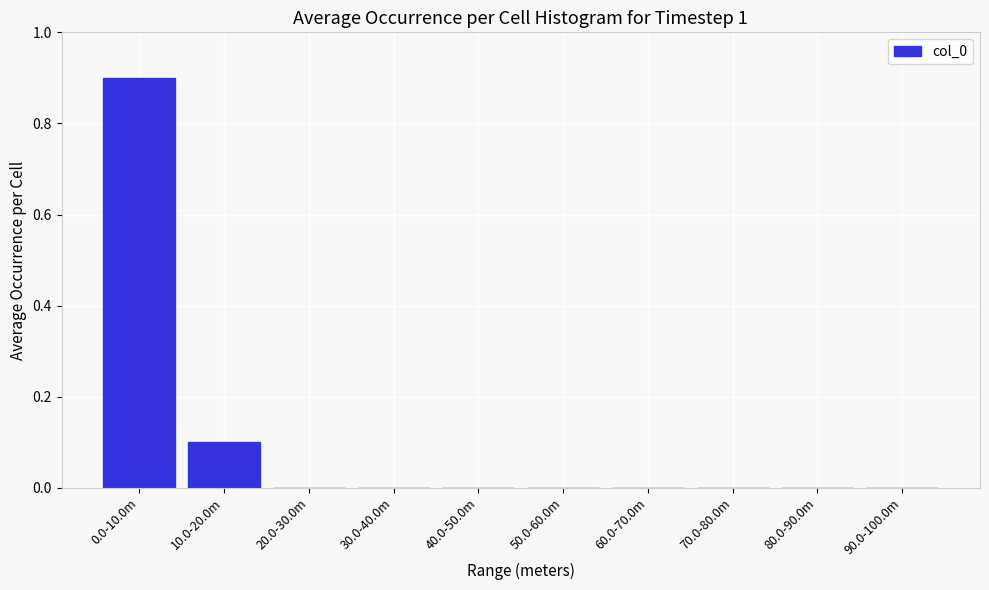

Reading left to right, extract all data points from this chart.

0.0-10.0m=0.9	10.0-20.0m=0.1	20.0-30.0m=0.0	30.0-40.0m=0.0	40.0-50.0m=0.0	50.0-60.0m=0.0	60.0-70.0m=0.0	70.0-80.0m=0.0	80.0-90.0m=0.0	90.0-100.0m=0.0